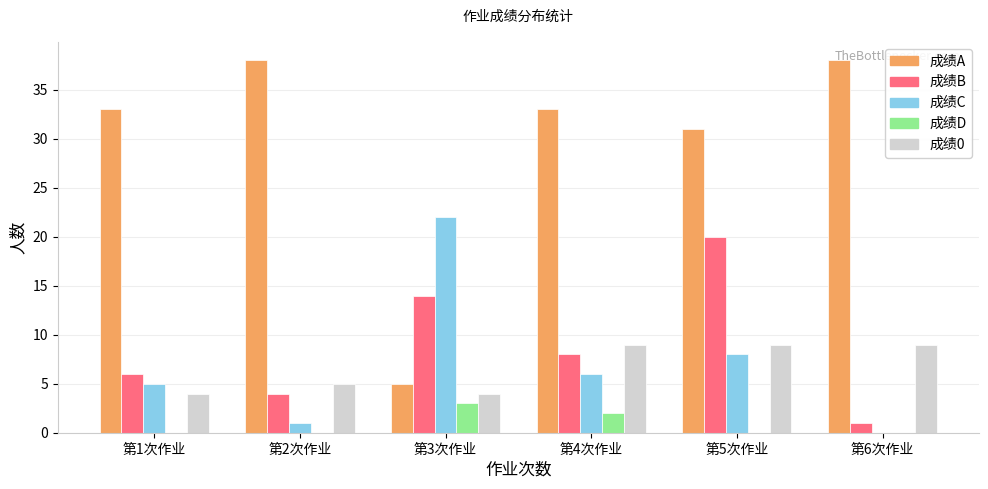

At which category is the sum across all series the highest?

第5次作业